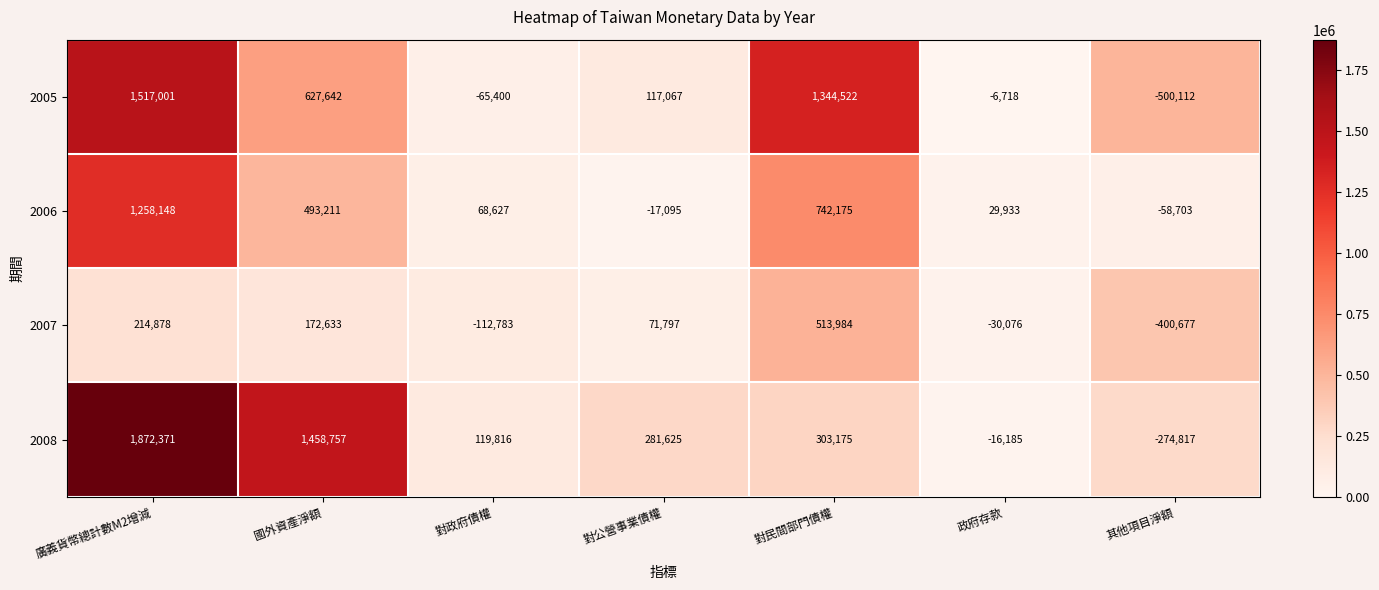

Reading right to left, list all the values displayed in this chart.

2005: 其他項目淨額=-500112	政府存款=-6718	對民間部門債權=1344522	對公營事業債權=117067	對政府債權=-65400	國外資產淨額=627642	廣義貨幣總計數M2增減=1517001
2006: 其他項目淨額=-58703	政府存款=29933	對民間部門債權=742175	對公營事業債權=-17095	對政府債權=68627	國外資產淨額=493211	廣義貨幣總計數M2增減=1258148
2007: 其他項目淨額=-400677	政府存款=-30076	對民間部門債權=513984	對公營事業債權=71797	對政府債權=-112783	國外資產淨額=172633	廣義貨幣總計數M2增減=214878
2008: 其他項目淨額=-274817	政府存款=-16185	對民間部門債權=303175	對公營事業債權=281625	對政府債權=119816	國外資產淨額=1458757	廣義貨幣總計數M2增減=1872371